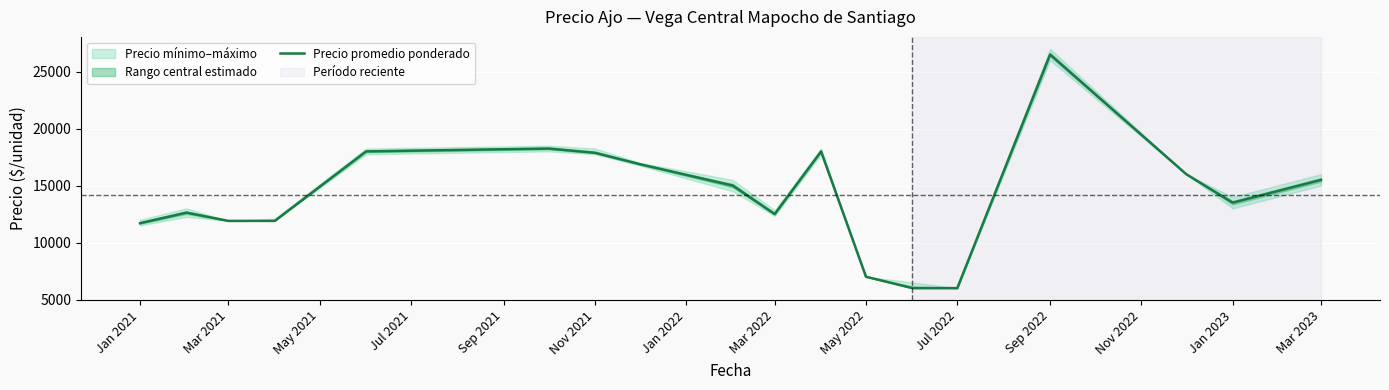

Is it true that Precio promedio ponderado equals 15500 at Mar 2023?

True